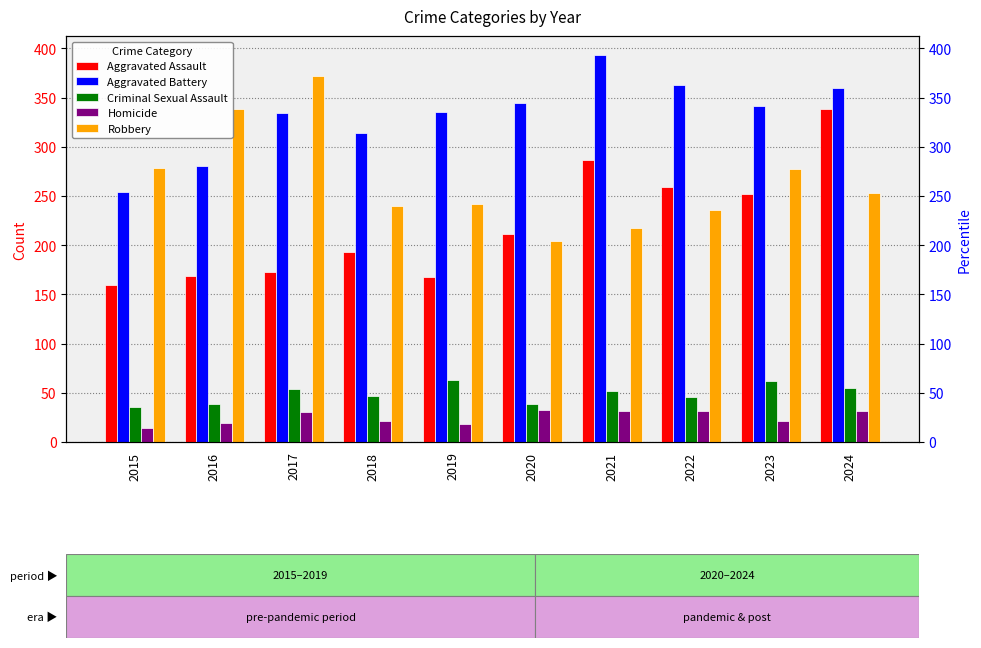

What is the minimum value shown in the chart?

14